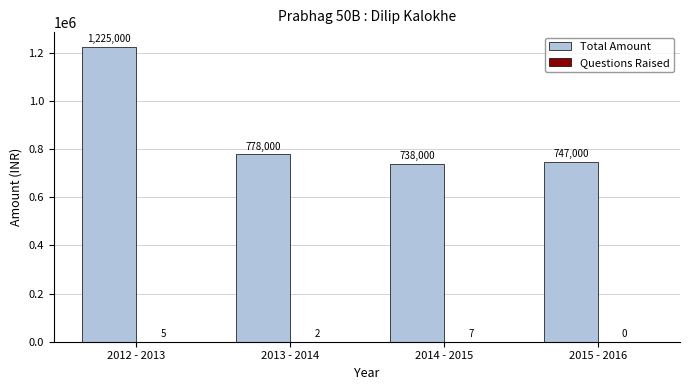

What is the total value across all series at 2013 - 2014?

778002